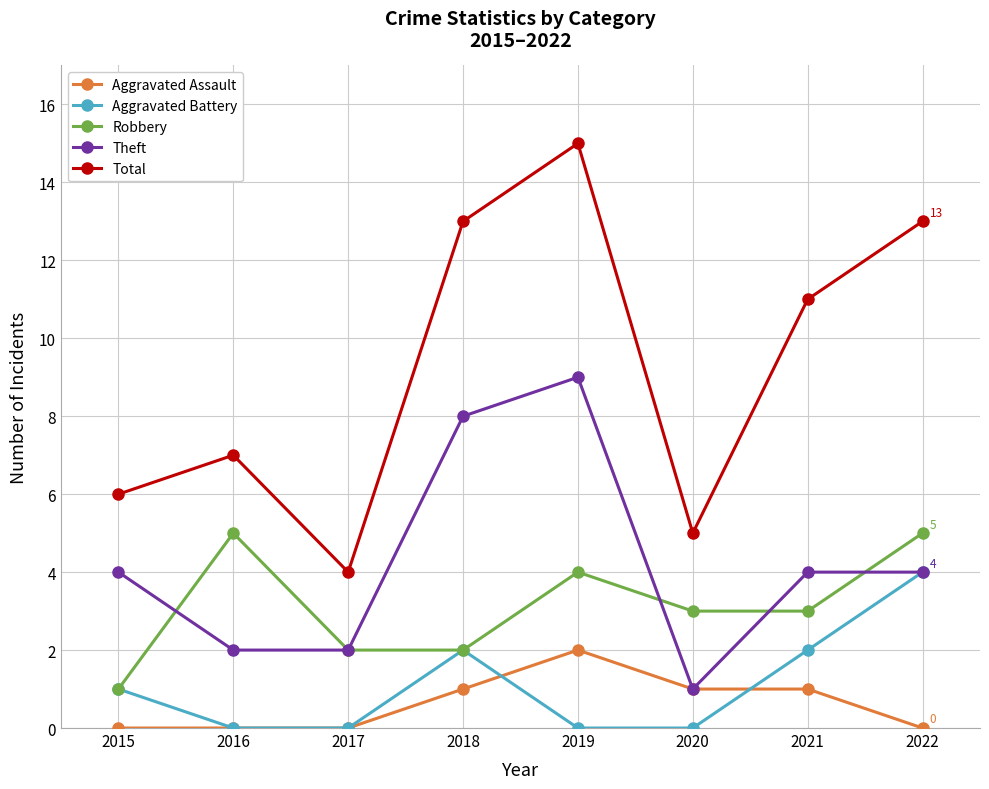

Is the value of Total at 2021 greater than the value of Aggravated Assault at 2018?

Yes